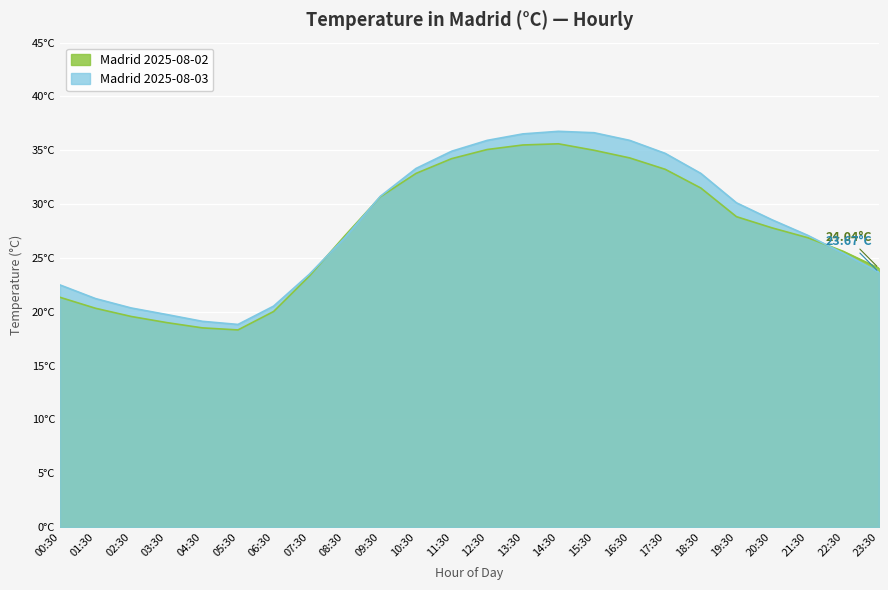

How many intersections are there between Madrid 2025-08-03 and Madrid 2025-08-02?

3